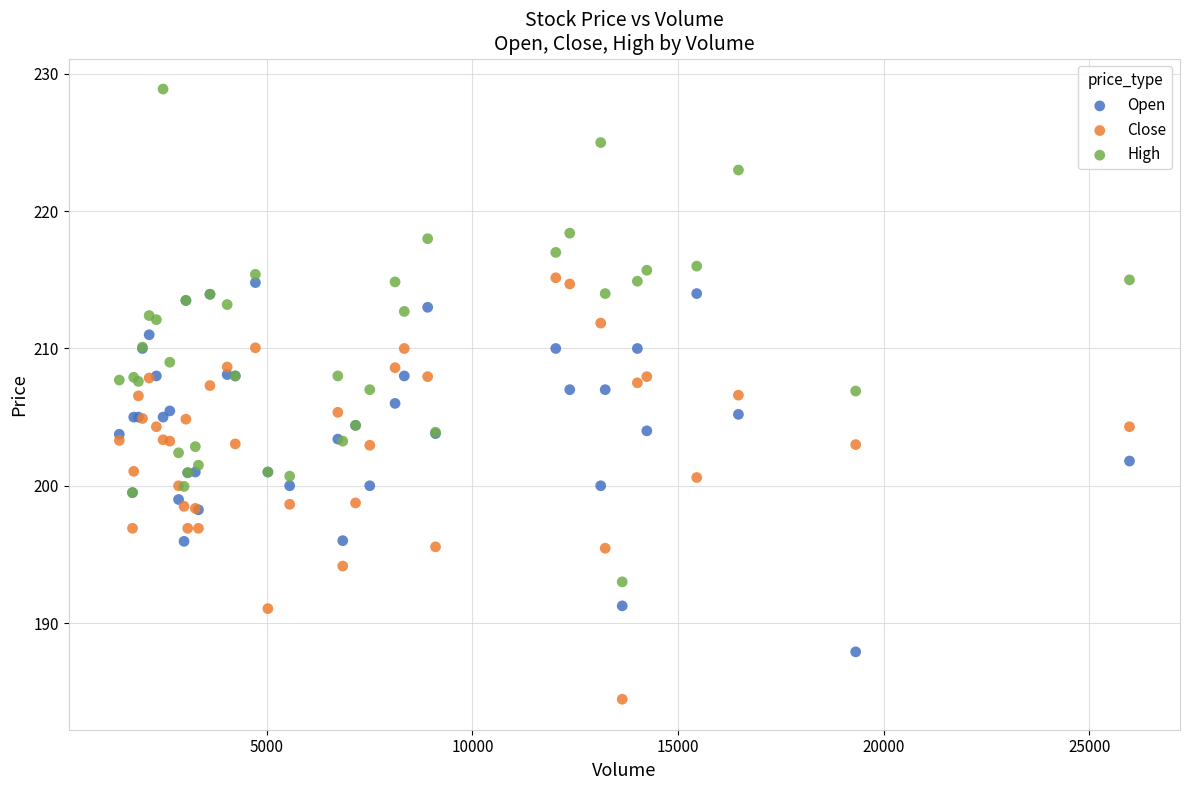

What is the X range (max minus min) for the scatter plot?

24569.0